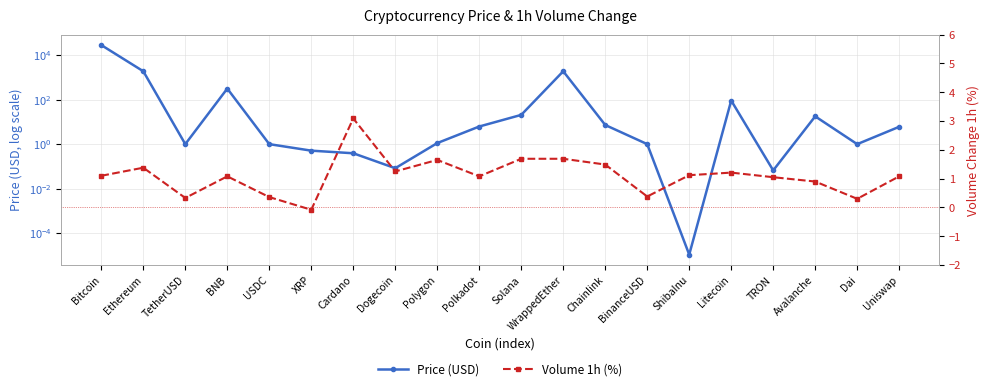

What is the average value of the Price (USD) series?

1622.8